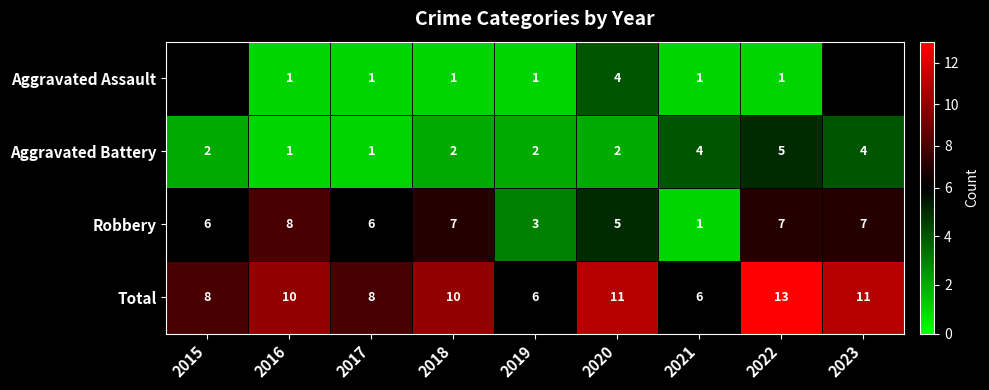

What is the spread (max minus min) of values at 2021?

5